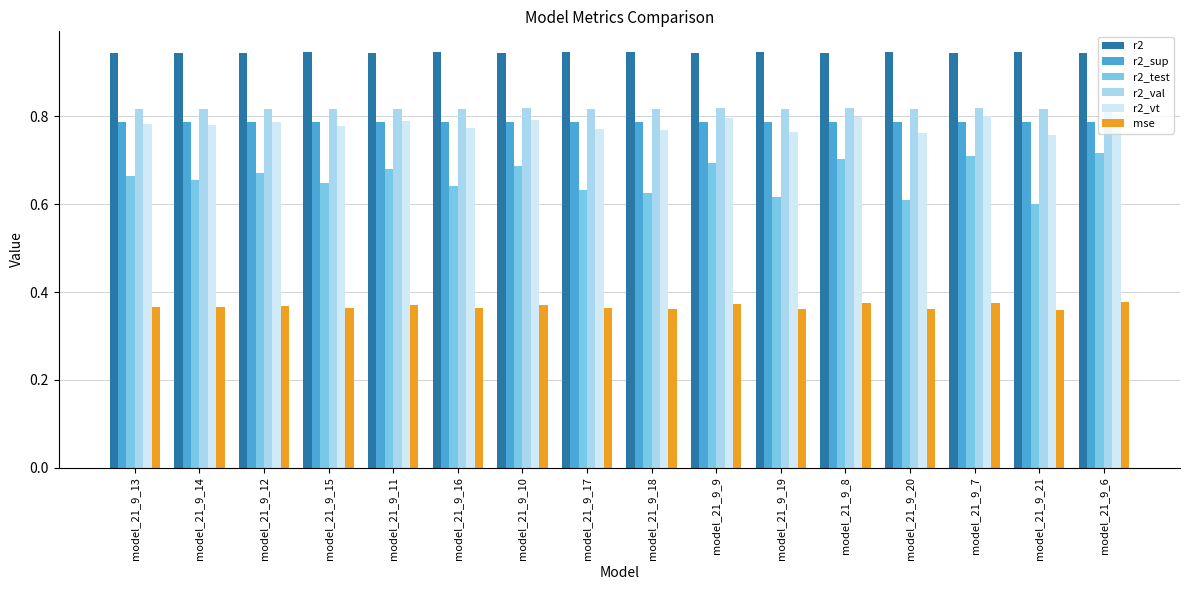

What is the label of the 4th bar from the left?

model_21_9_15